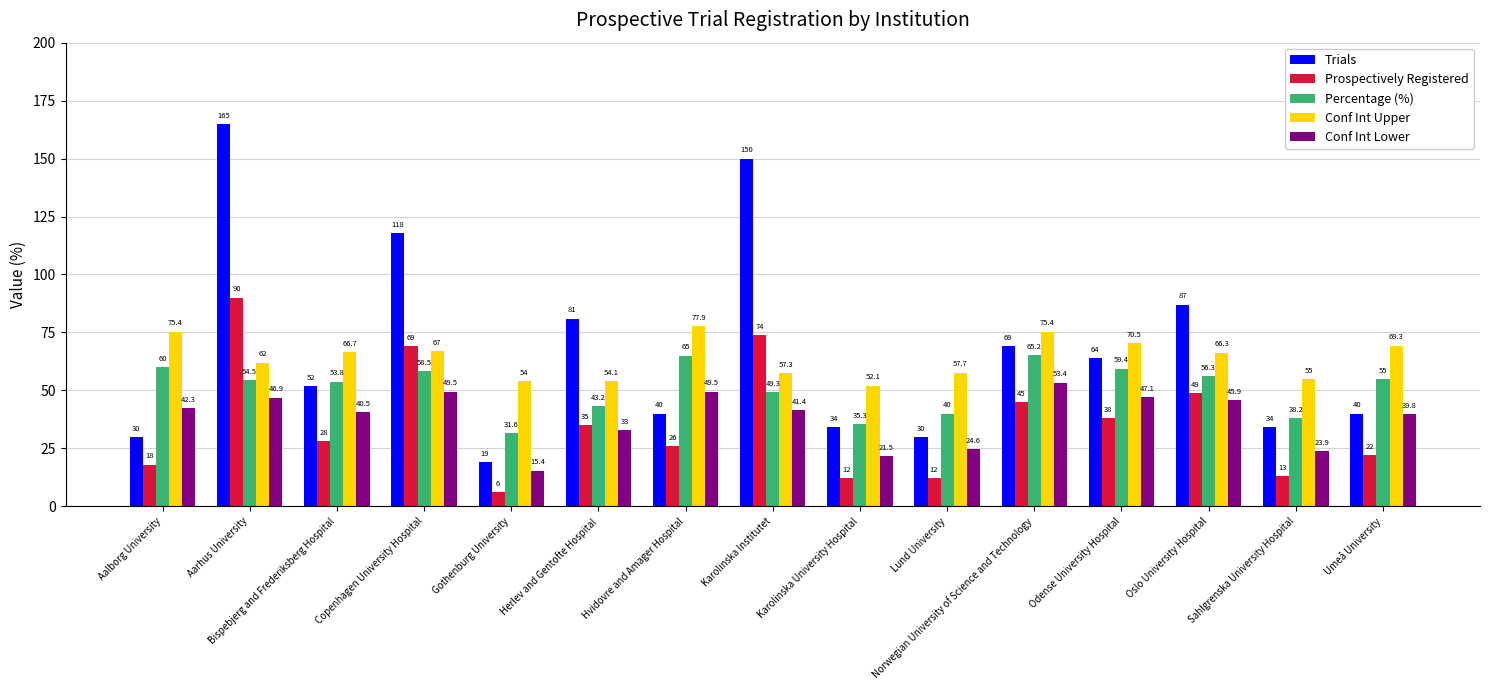

How many distinct data groups are displayed?

5